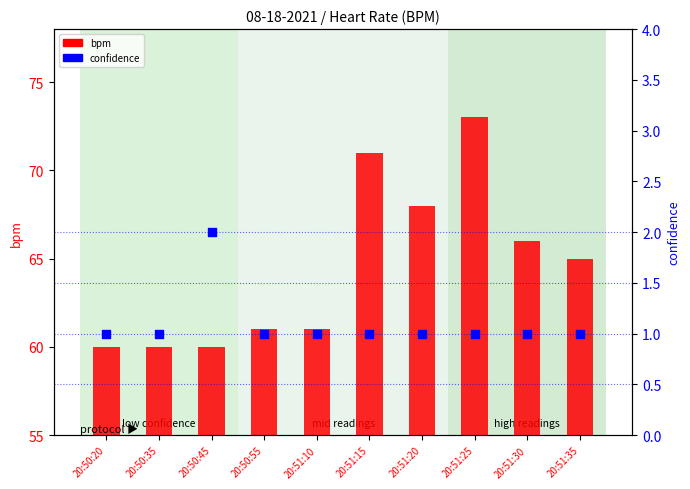

Which series reaches the minimum Y coordinate?

confidence